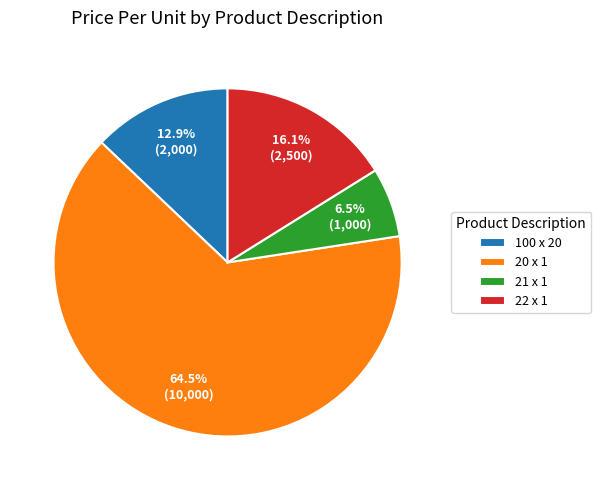

Which category accounts for the majority?

20 x 1